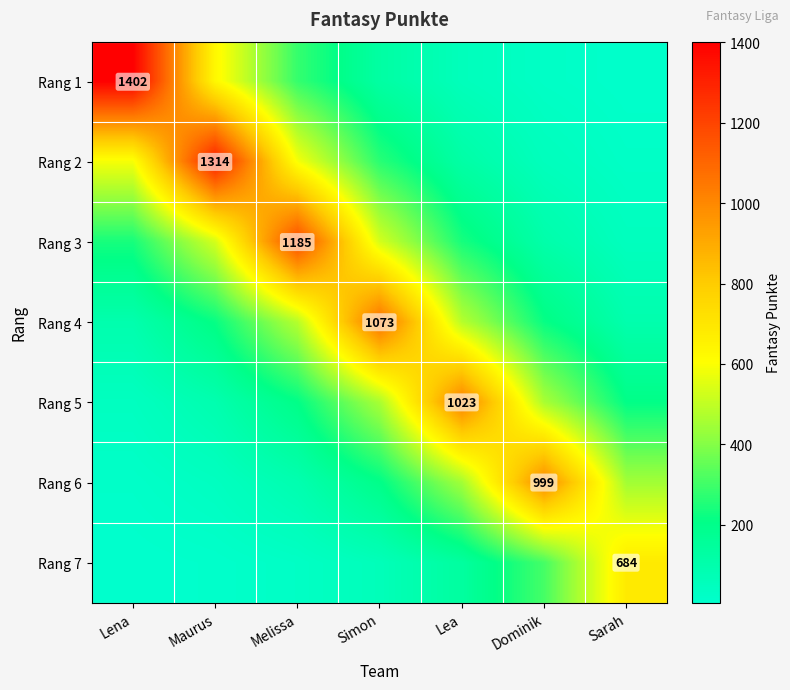

The Rang 7 series shows 1199.2 at Sarah. True or false?

False